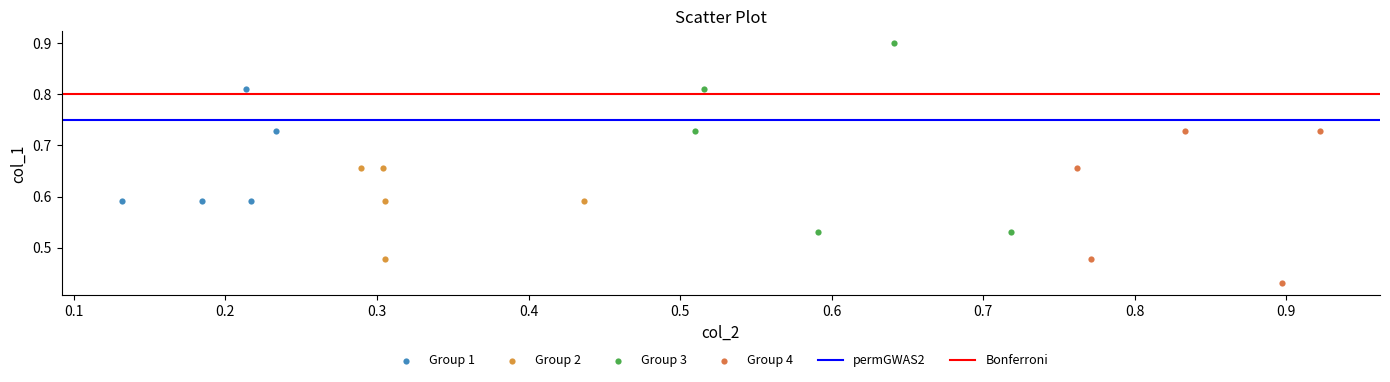

Which series reaches the minimum Y coordinate?

Group 4